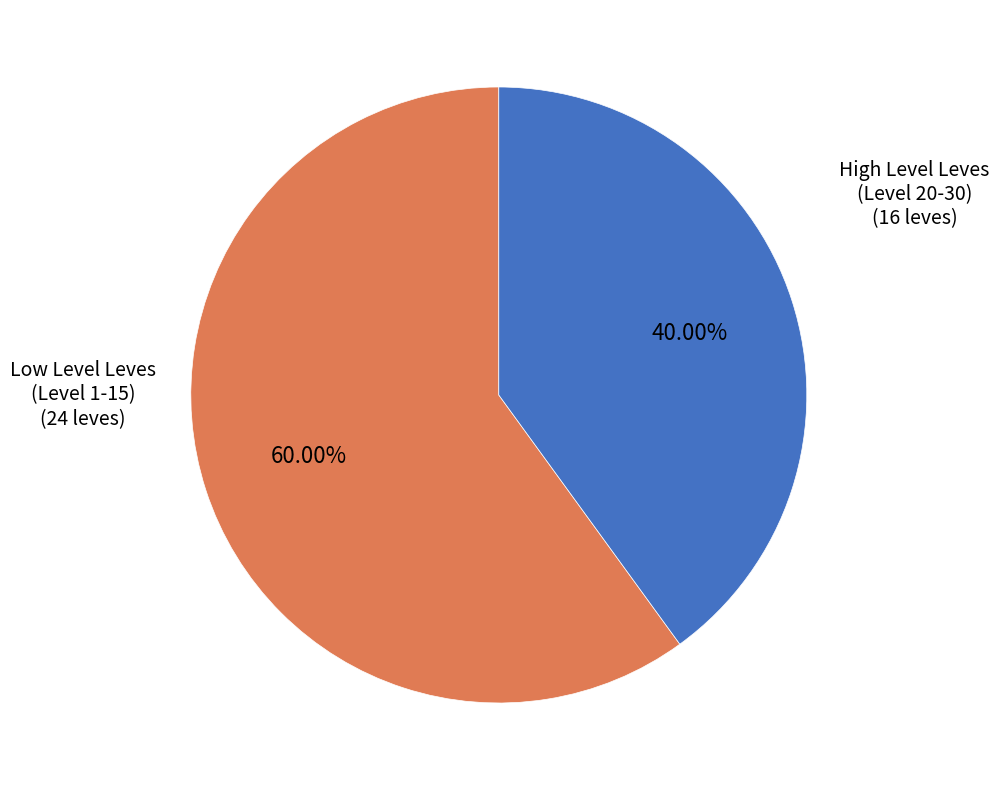

Is there a majority slice in this chart?

Yes